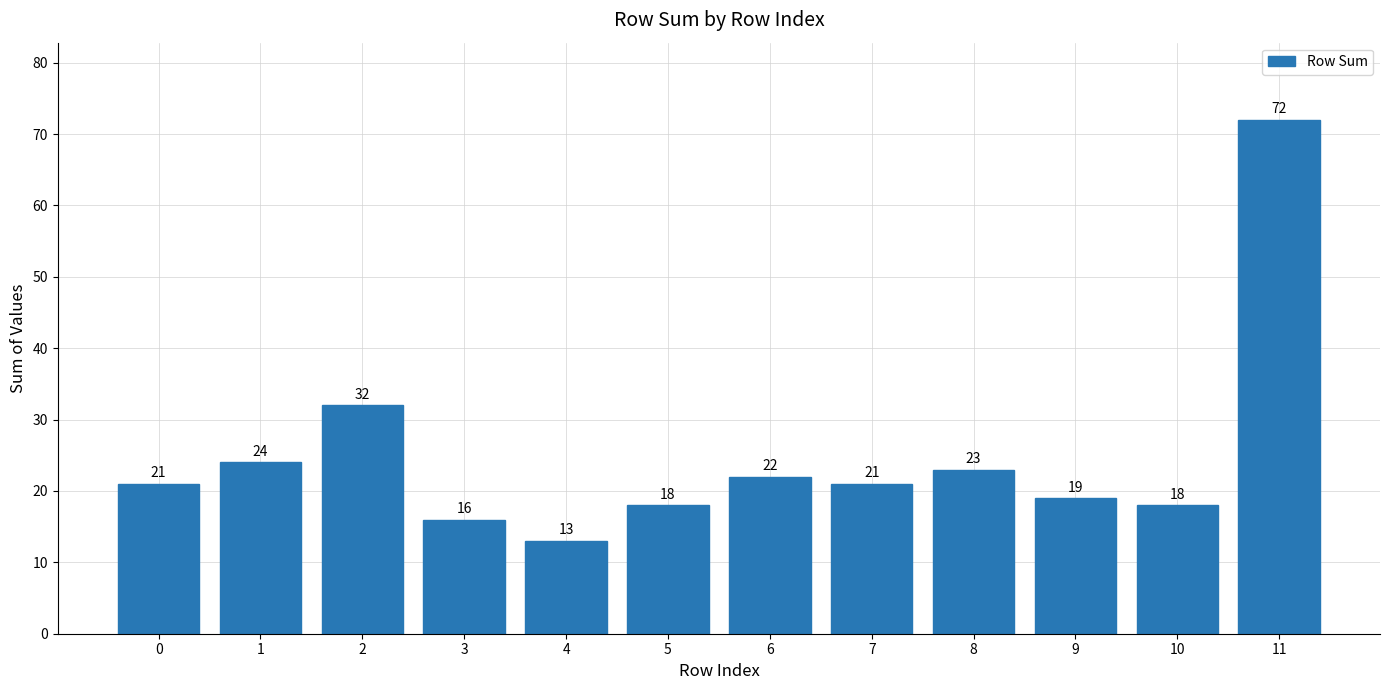

Reading left to right, transcribe all the data shown in this chart.

0=21	1=24	2=32	3=16	4=13	5=18	6=22	7=21	8=23	9=19	10=18	11=72